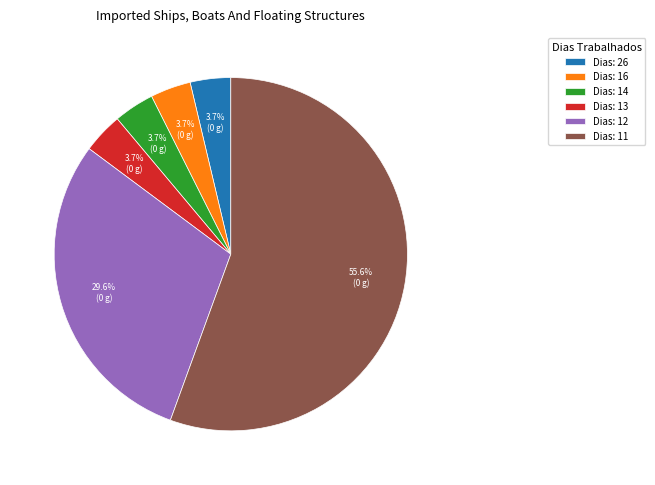

How many slices are in this pie chart?

6